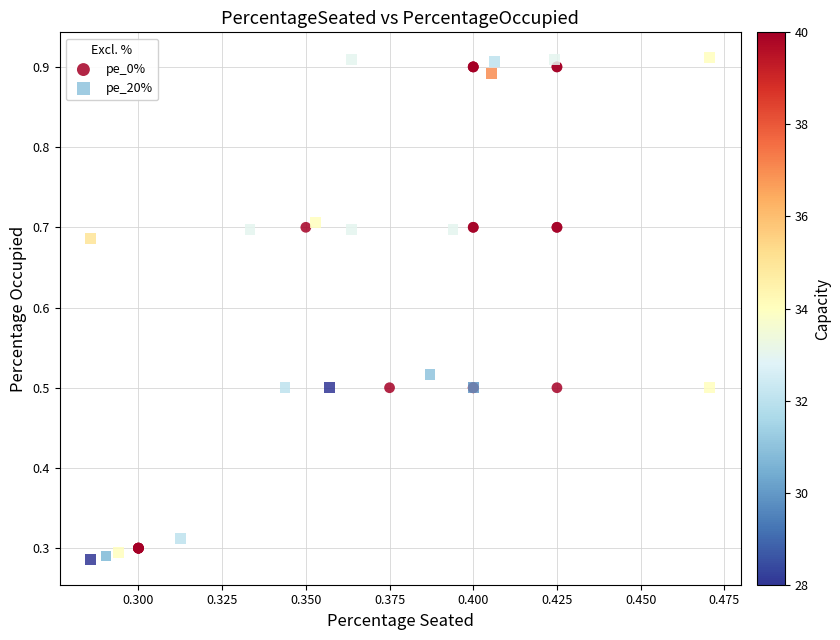

Which series has the widest spread of Y values?

pe_20%